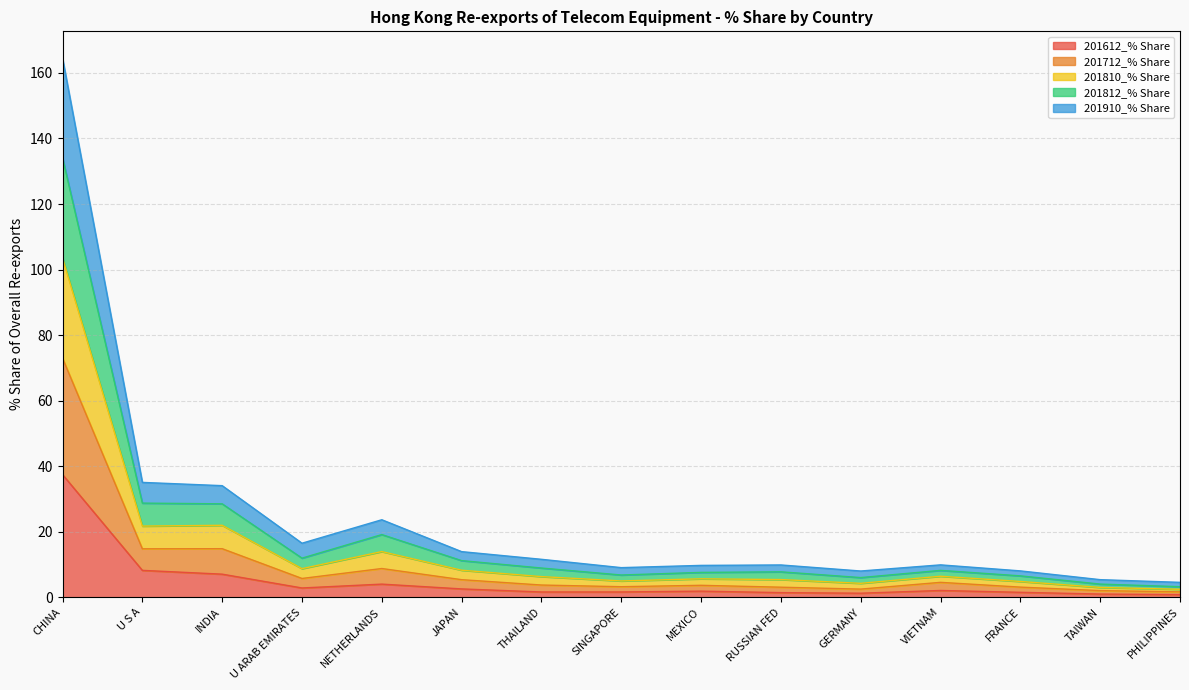

Which series has the largest total across all categories?

201812_% Share